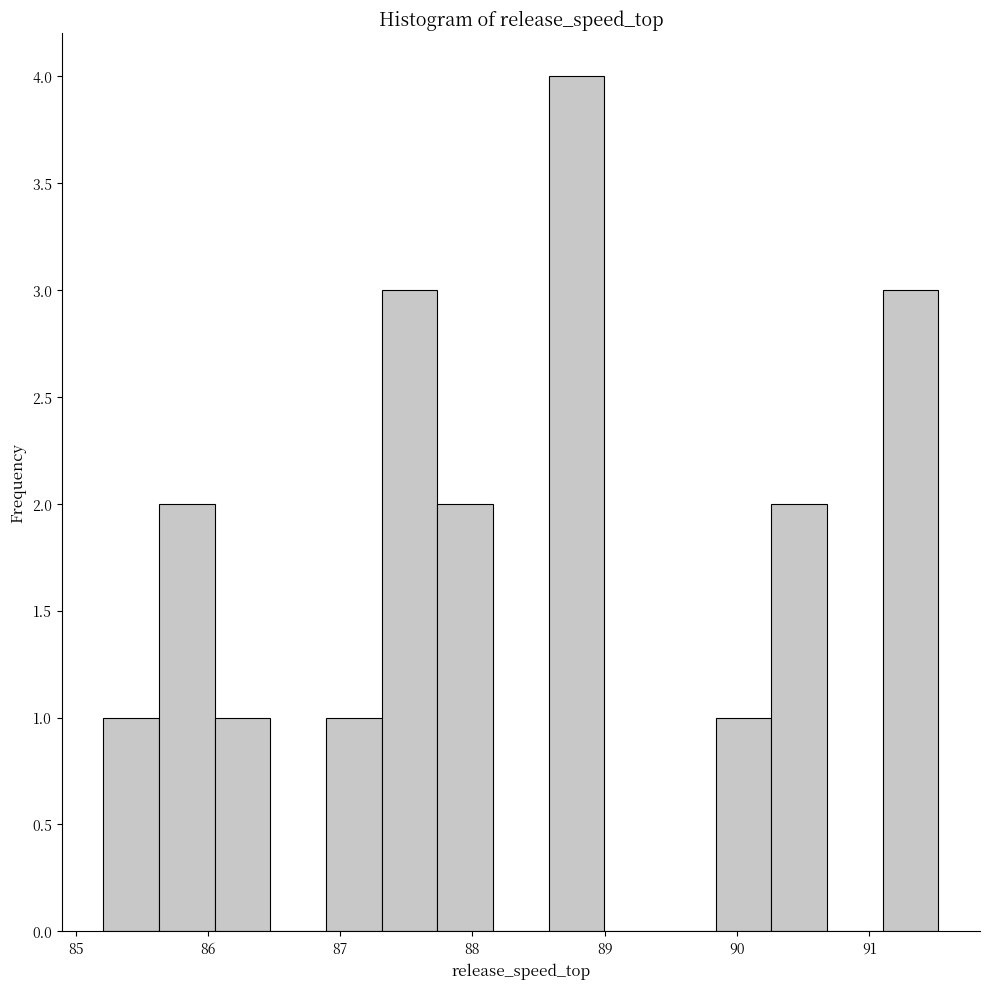

What is the height of the bar covering 91.1 to 91.5 on the x-axis? Neither the bar edges nor the heights are printed on the chart, so give them approximately, as read against the axes.

3